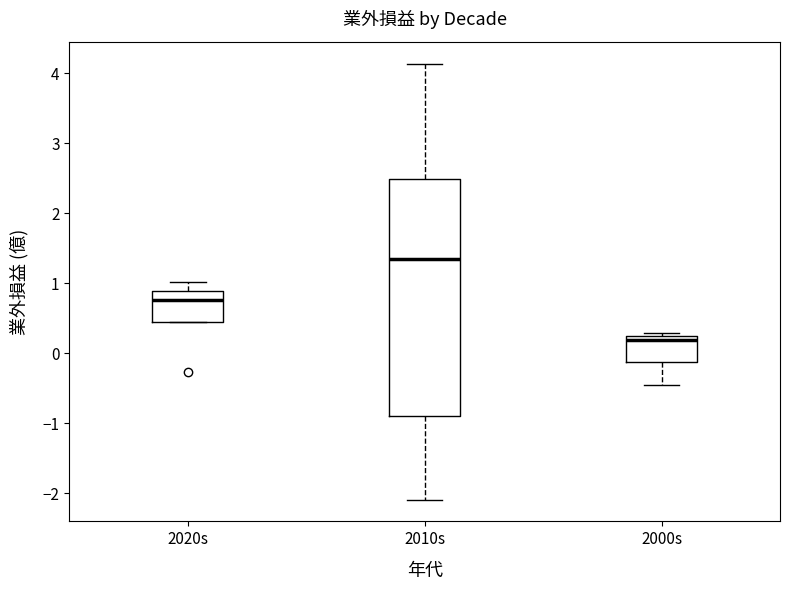

Reading left to right, read every box against the y-axis: the position of its median line, the range the box covers, and the ends of its whiskers. The values are not printed on the chart, so give them approximately, as read against the axis.

2020s: median 0.8, box 0.4 to 0.9, whiskers 0.4 to 1.0
2010s: median 1.4, box -0.9 to 2.5, whiskers -2.1 to 4.1
2000s: median 0.2 (just below the box's upper edge), box -0.1 to 0.2, whiskers -0.4 to 0.3